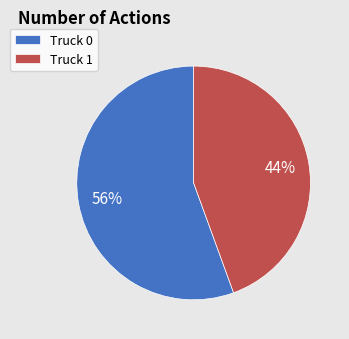

Which has a higher value, Truck 1 or Truck 0?

Truck 0